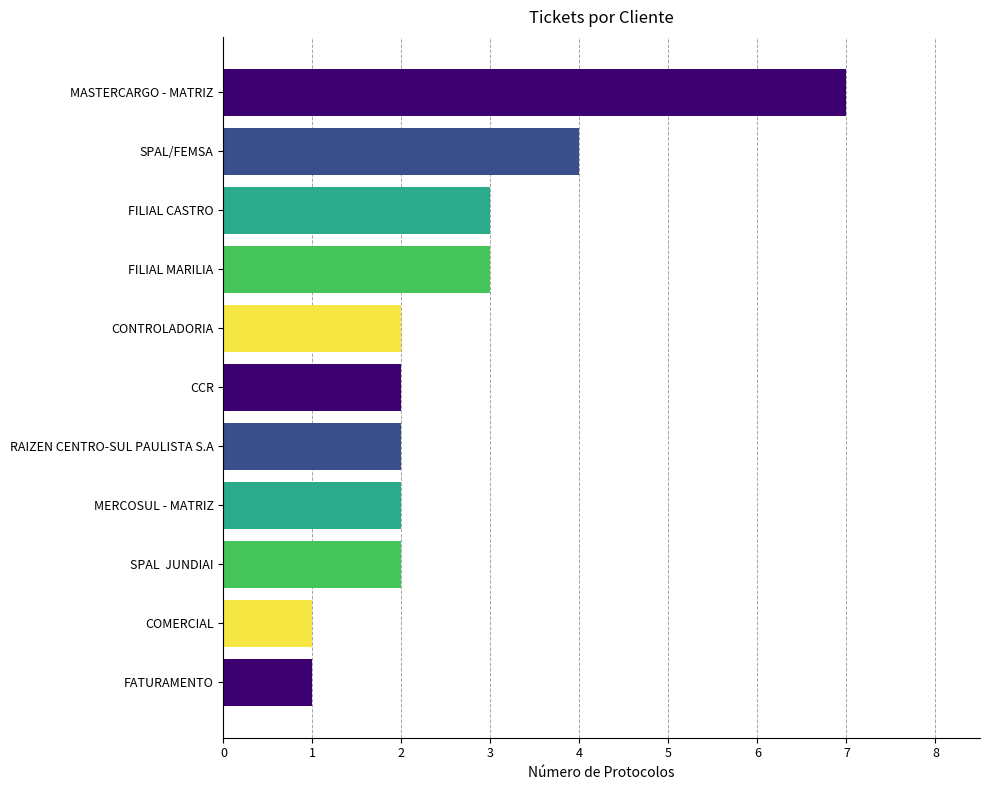

What is the sum of all values?

29